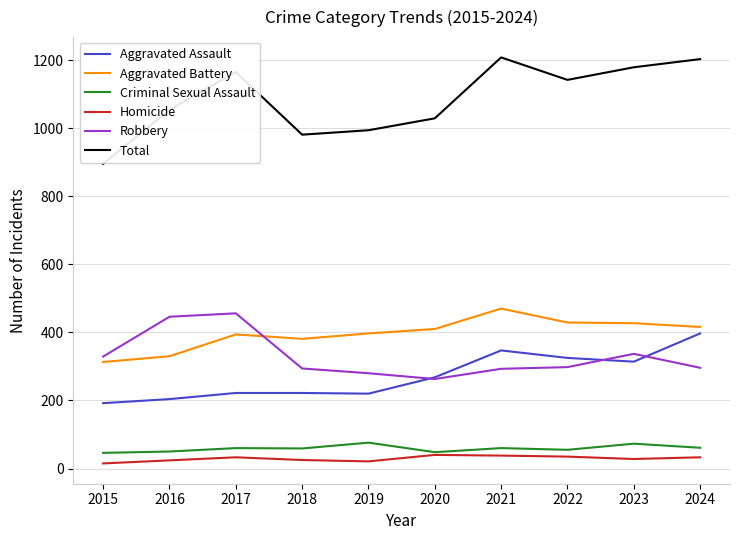

Which series has the largest total across all categories?

Total